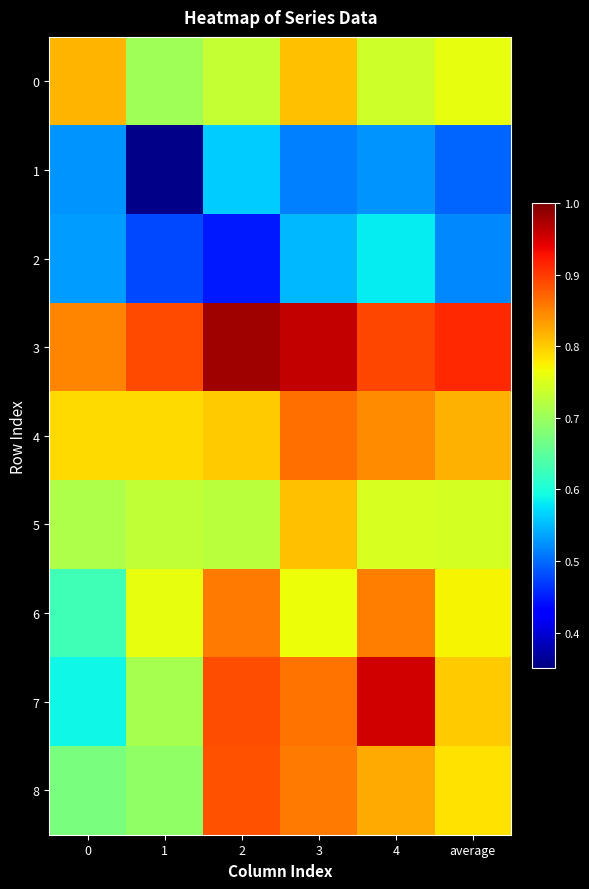

Which series has the largest total across all categories?

3